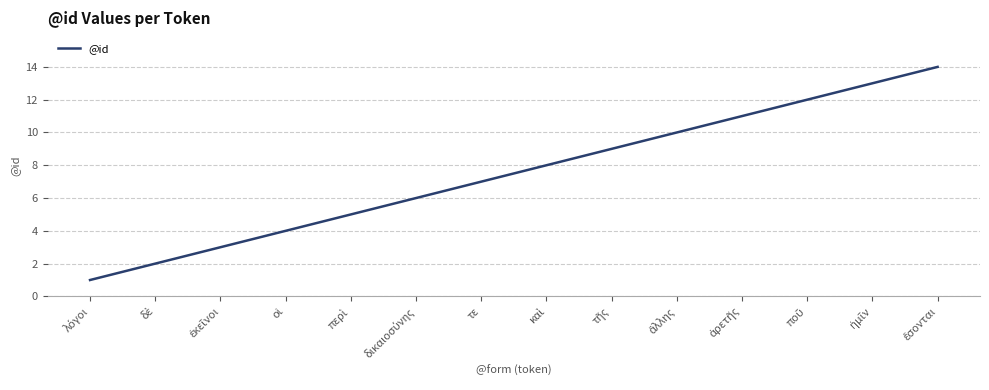

What is the average value?

8